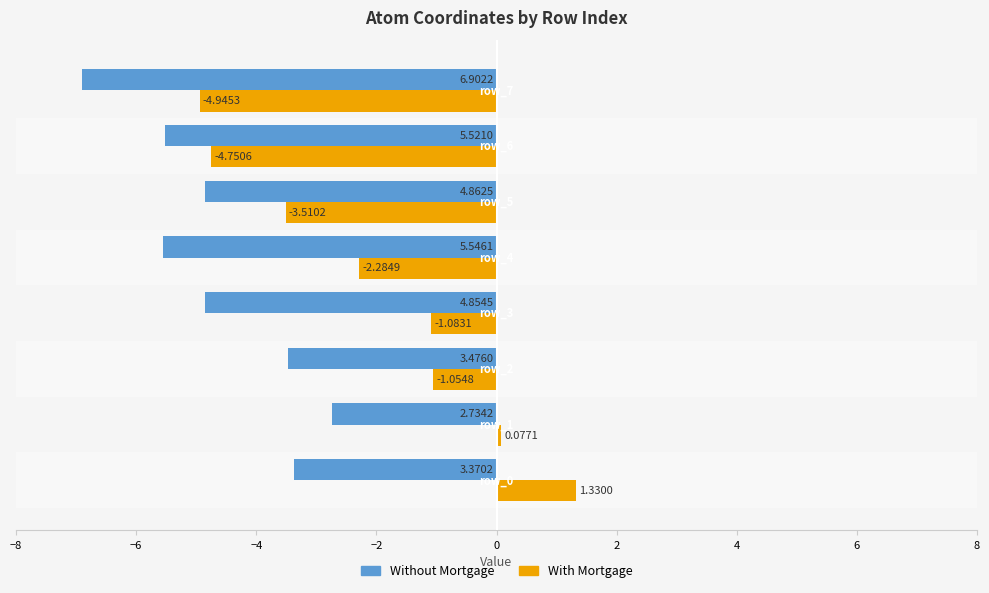

What is the spread (max minus min) of values at row_2?

2.4